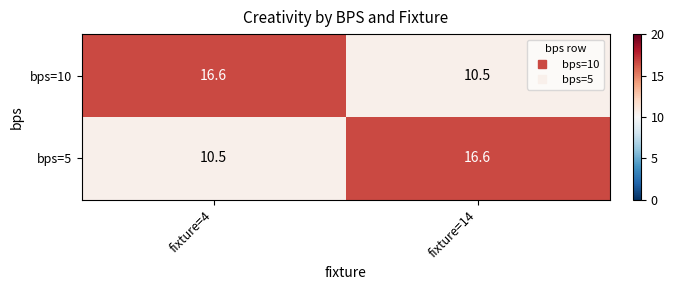

Which category has the highest value in the bps=10 series?

fixture=4